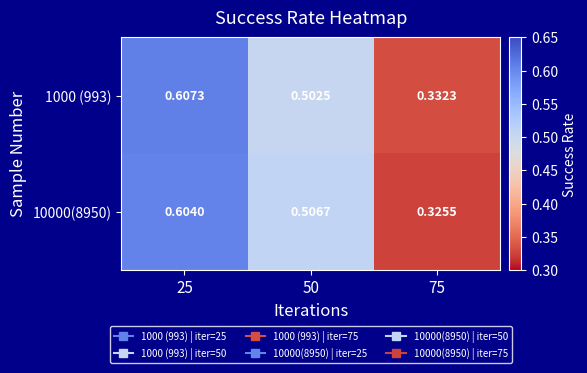

At how many categories does at least one series exceed 0?

3